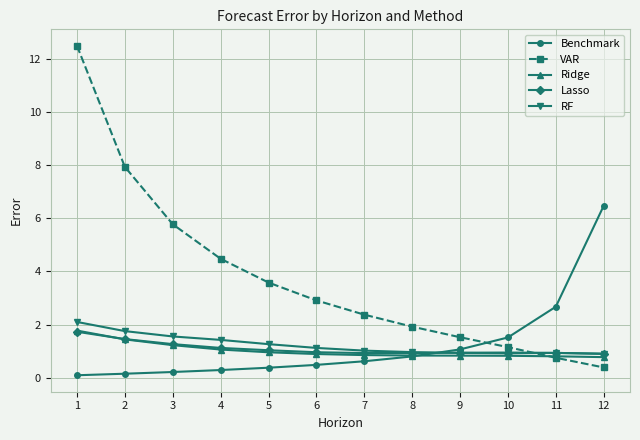

True or false: VAR has more than 2 points higher than both neighbors.

False